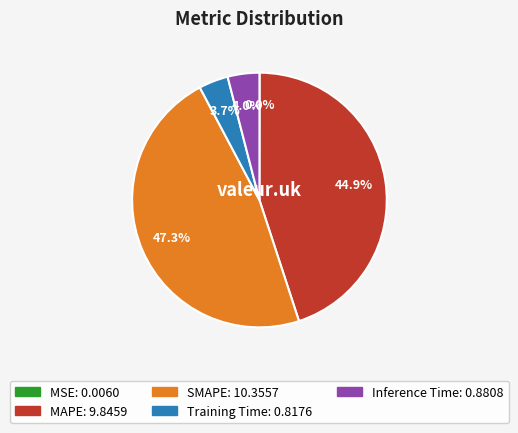

What percentage is the SMAPE slice, to the nearest percent?

47%